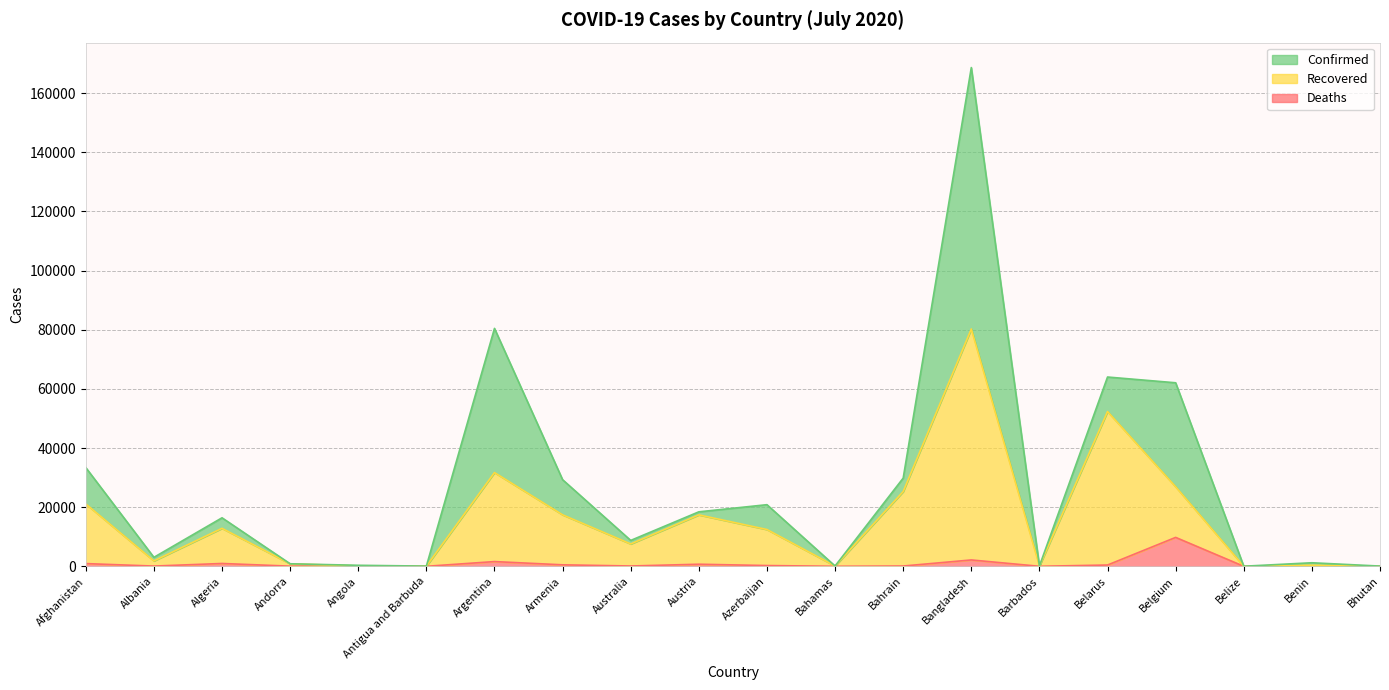

Which category has the lowest value across all series?

Bhutan